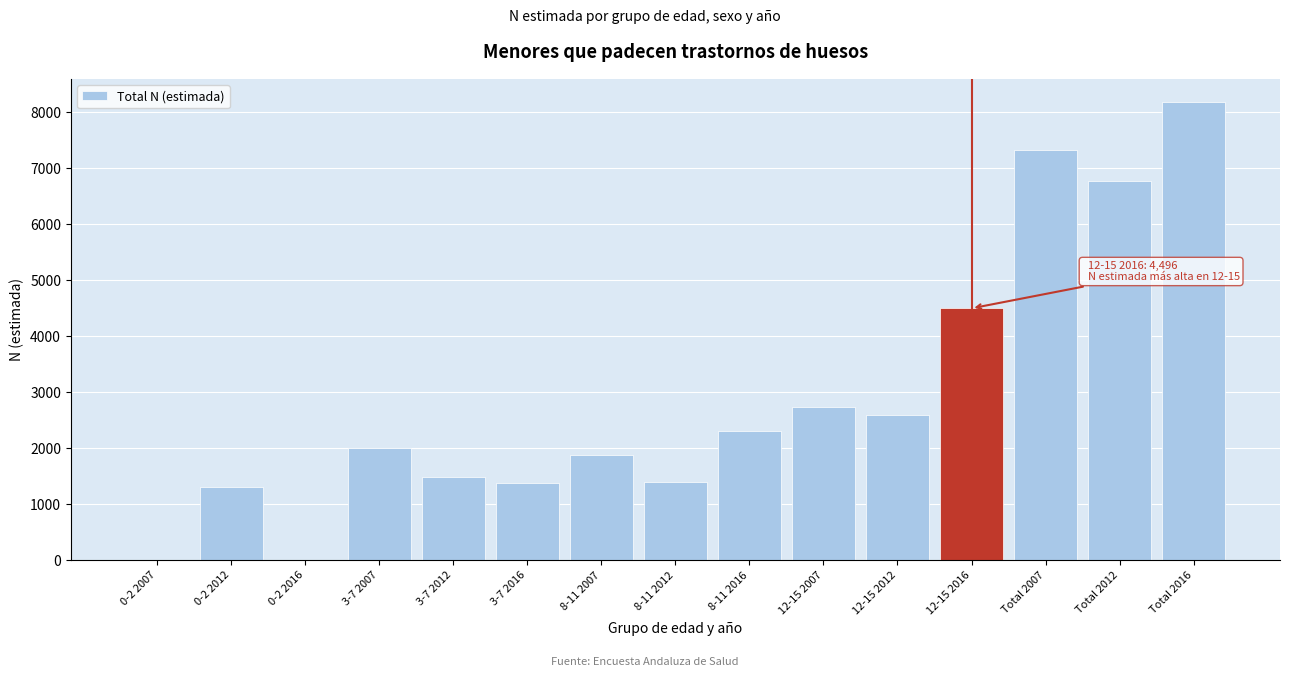

What is the maximum value shown in the chart?

8183